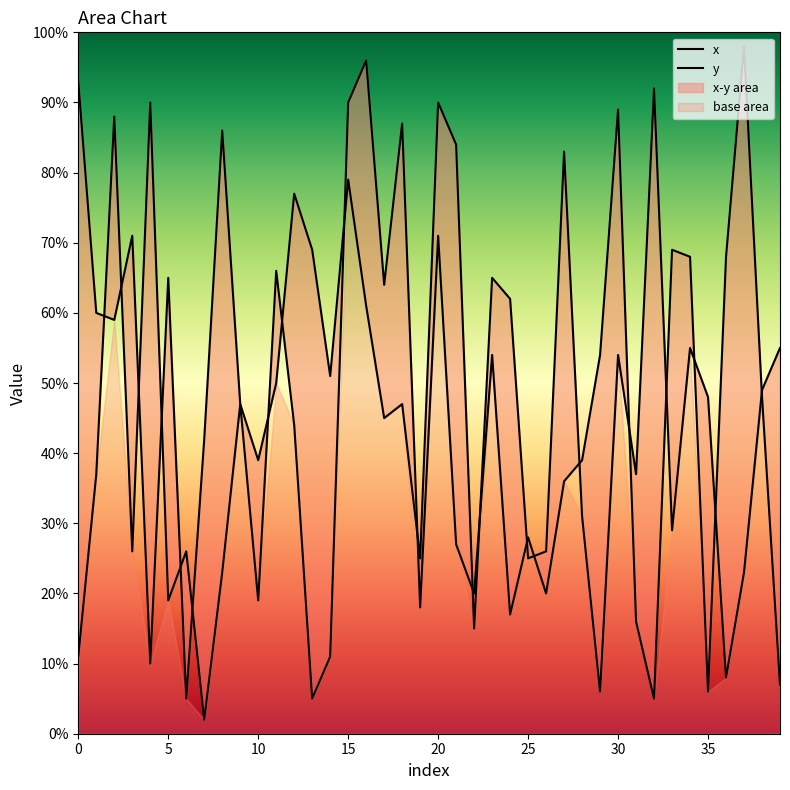

What is the total value across all series at 24?

79